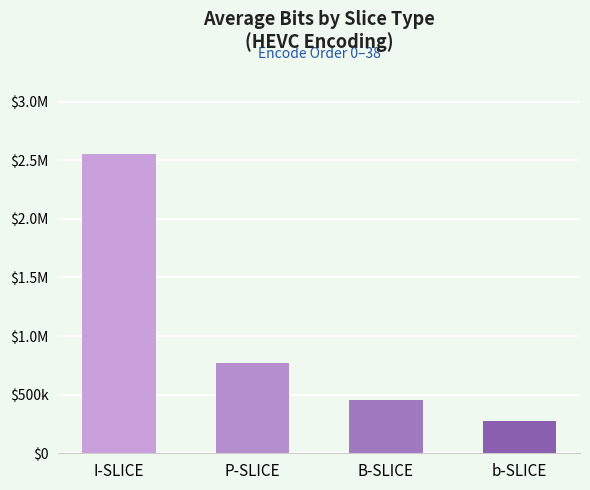

Rank the categories by value from highest to lowest.

I-SLICE, P-SLICE, B-SLICE, b-SLICE